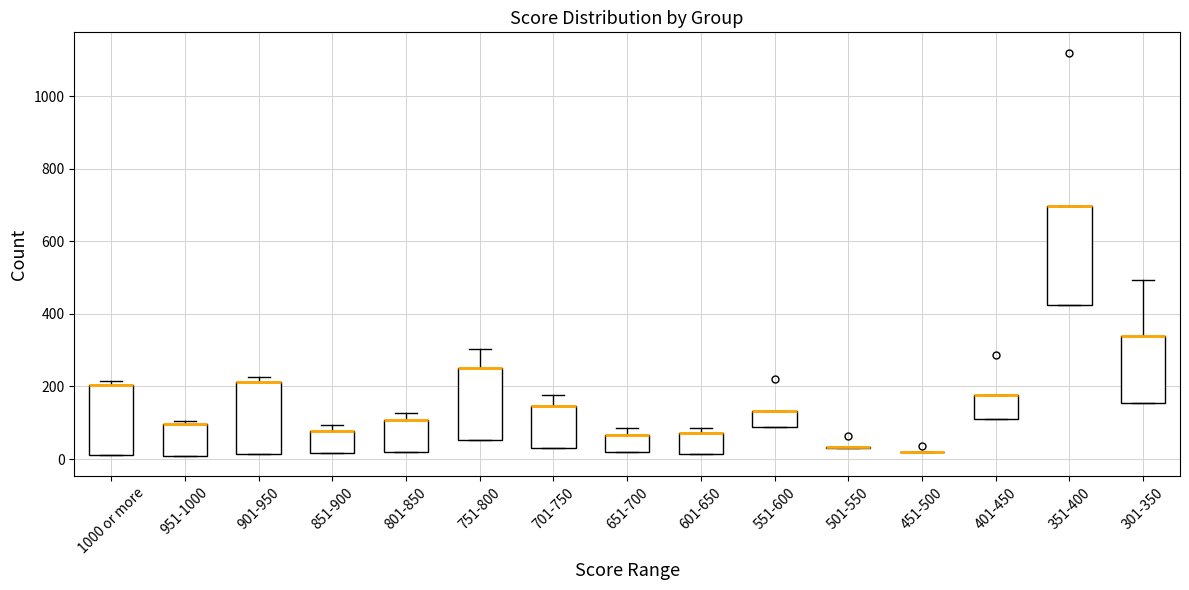

Which box is the tallest, from its lower edge to its upper edge?

351-400